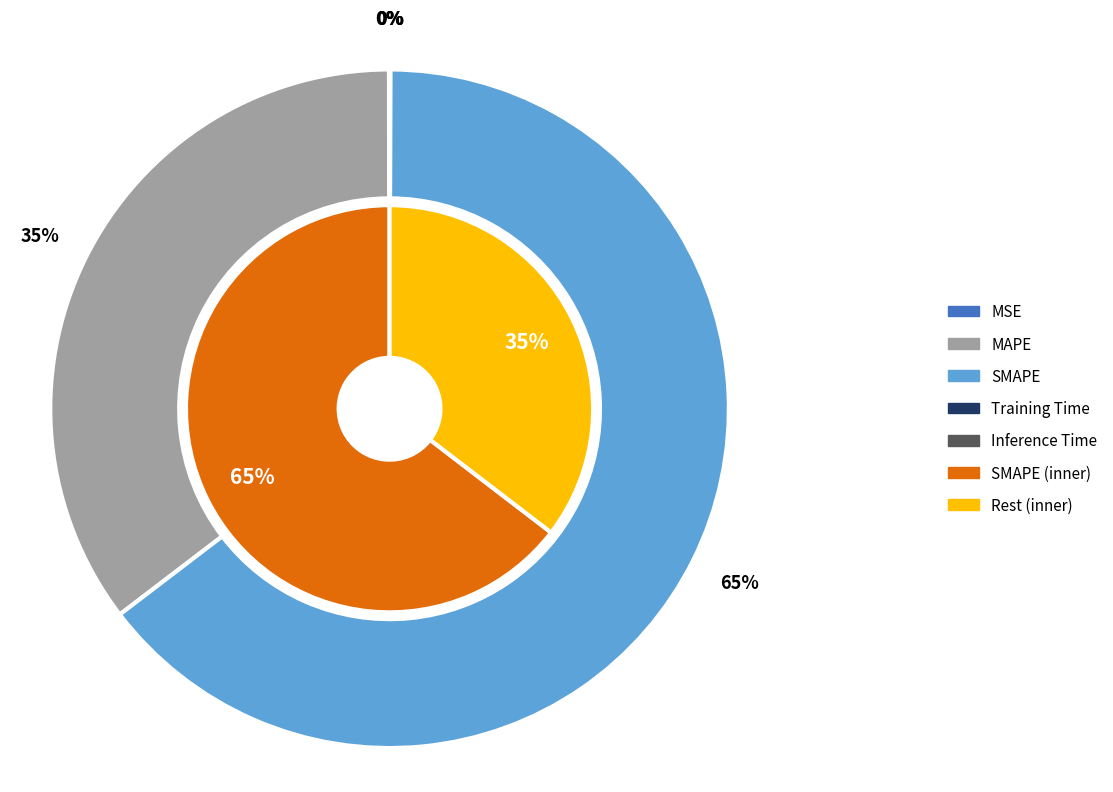

Is it true that SMAPE is 59% of the pie?

False